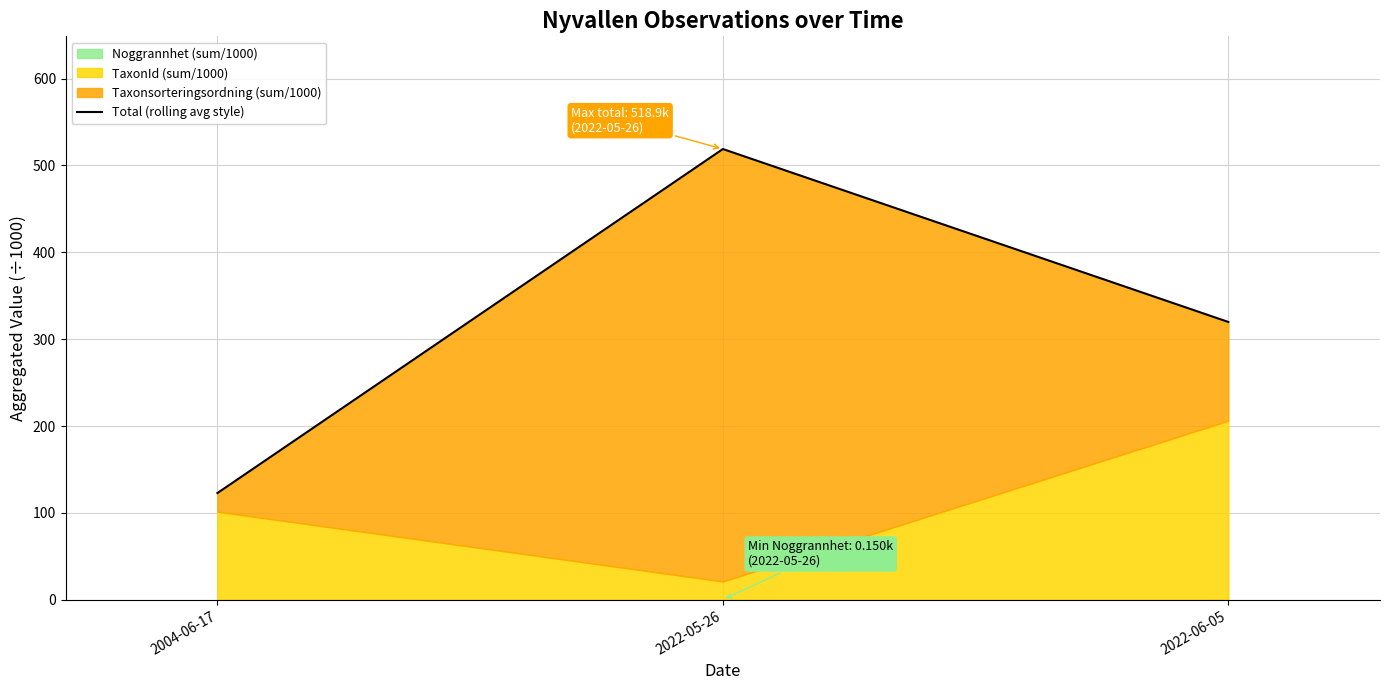

What is the average value?

320.6